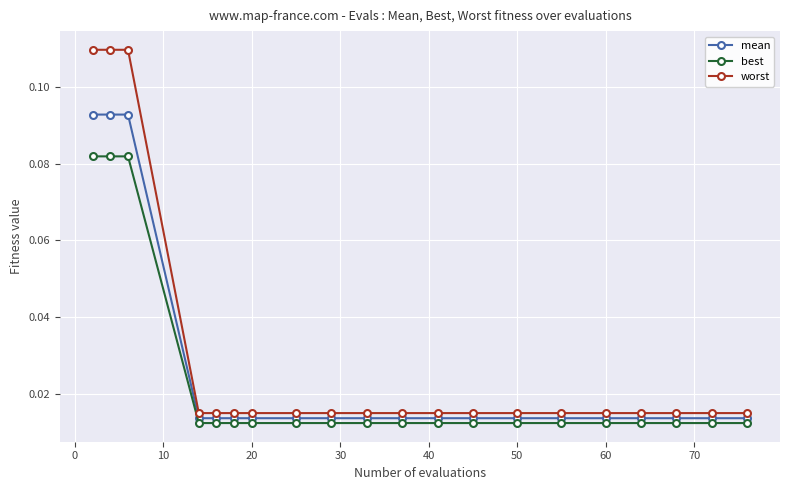

True or false: worst and mean cross at least once.

False